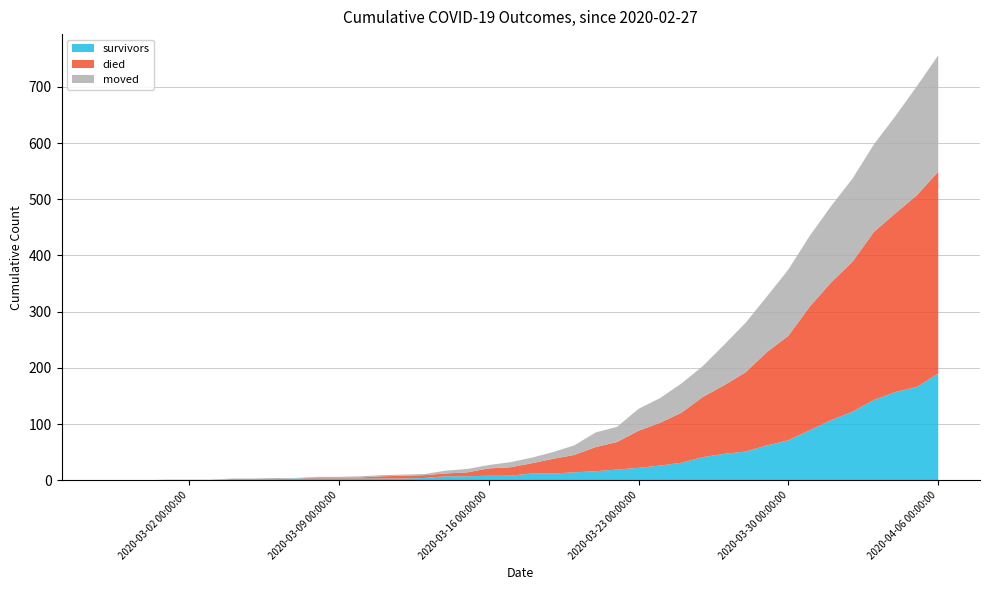

Reading left to right, list all the values displayed in this chart.

survivors: 0	0	0	0	0	0	2	2	2	3	3	3	3	3	3	4	7	7	8	8	12	12	14	16	19	22	26	31	41	47	51	62	71	89	107	122	143	157	166	190
died: 0	0	0	0	0	0	0	0	0	0	2	2	2	4	5	5	5	7	13	15	18	26	31	43	49	66	76	89	107	122	141	166	186	220	245	267	299	318	341	359
moved: 0	0	0	1	1	1	1	1	2	1	1	1	2	2	2	2	5	6	6	9	10	12	17	26	27	39	44	52	55	72	88	99	118	126	136	148	156	173	194	207